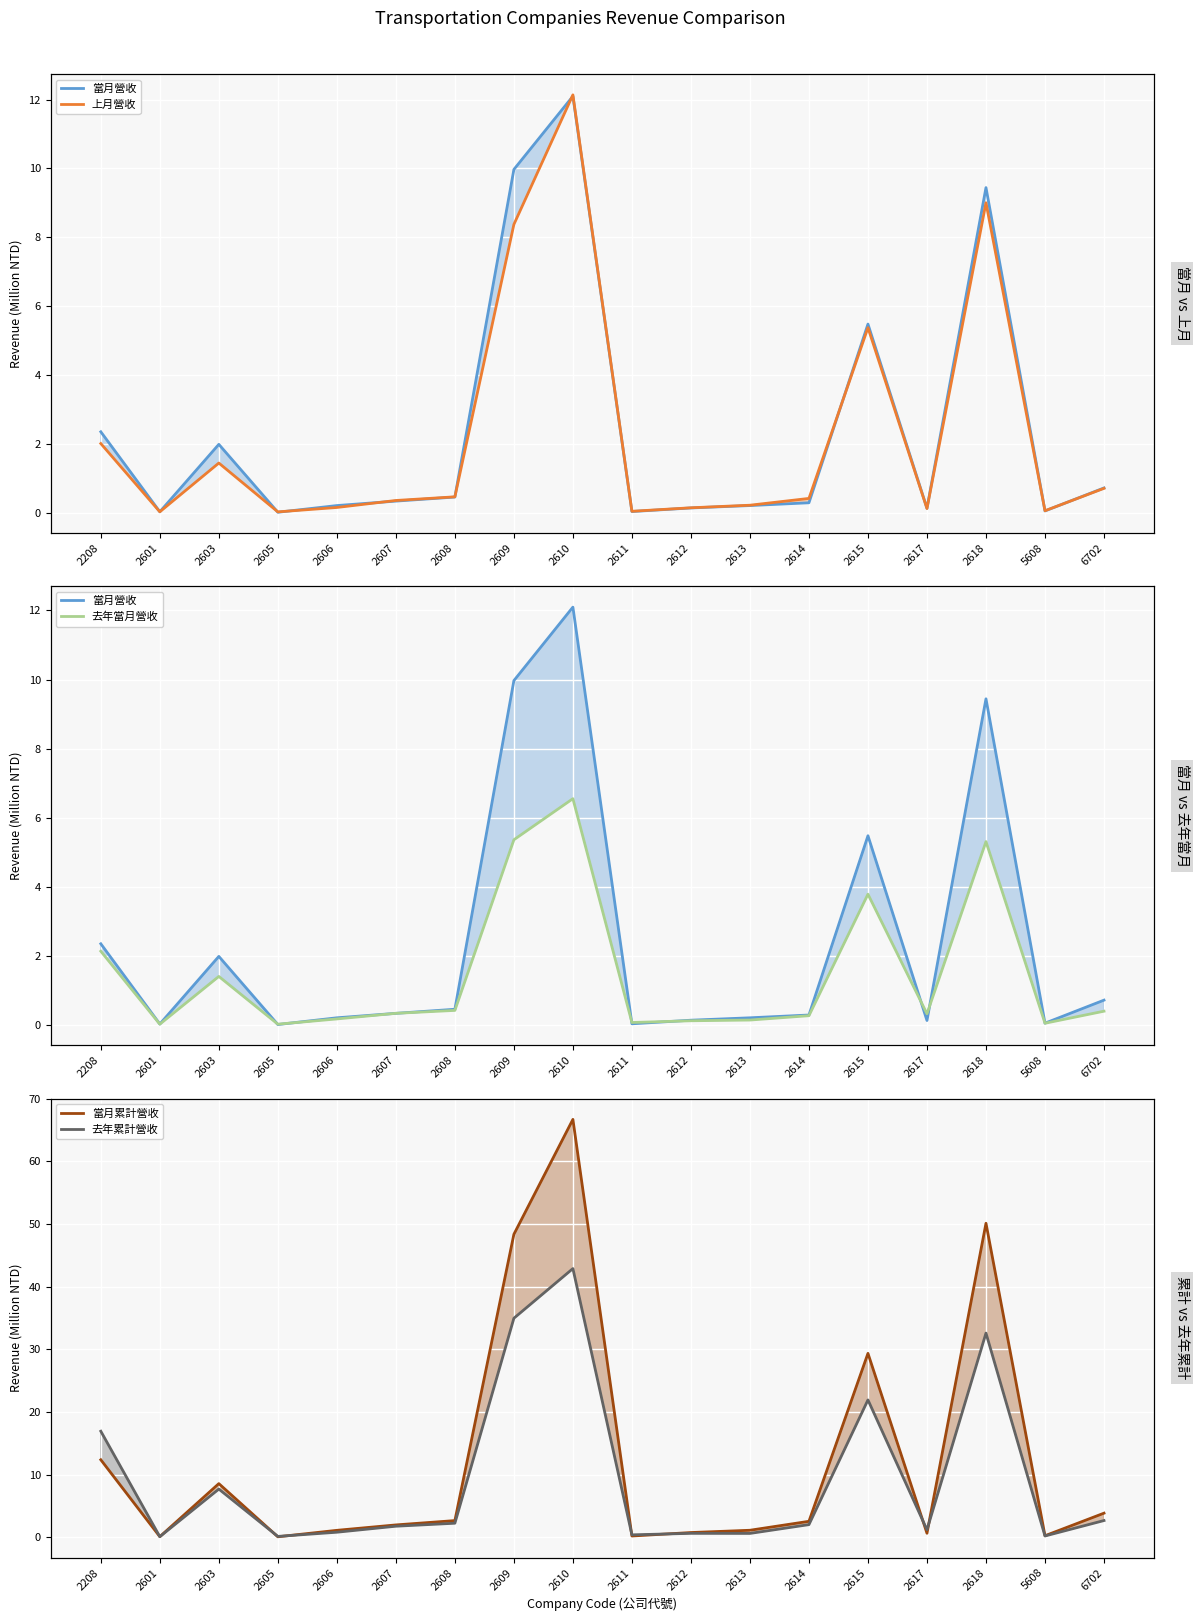

Which label corresponds to the largest value in the chart?

2610